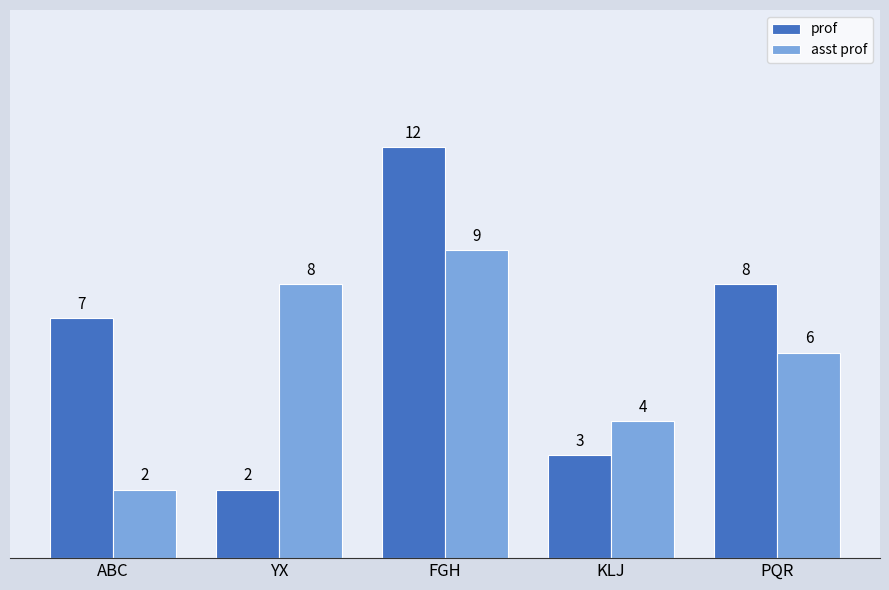

At ABC, list the series in order from smallest to largest.

asst prof, prof